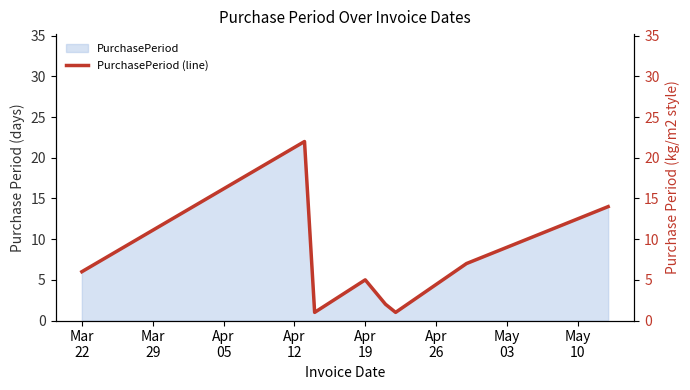

What is the value of the 6th point from the left?

1